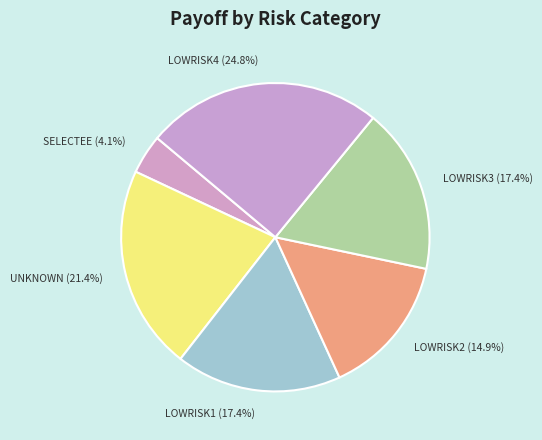

To the nearest percent, what is the difference between the largest and smallest slice percentages?

21%